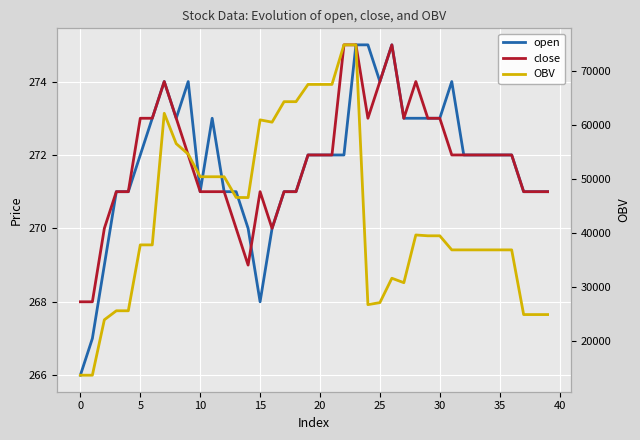

Which label corresponds to the largest value in the chart?

22